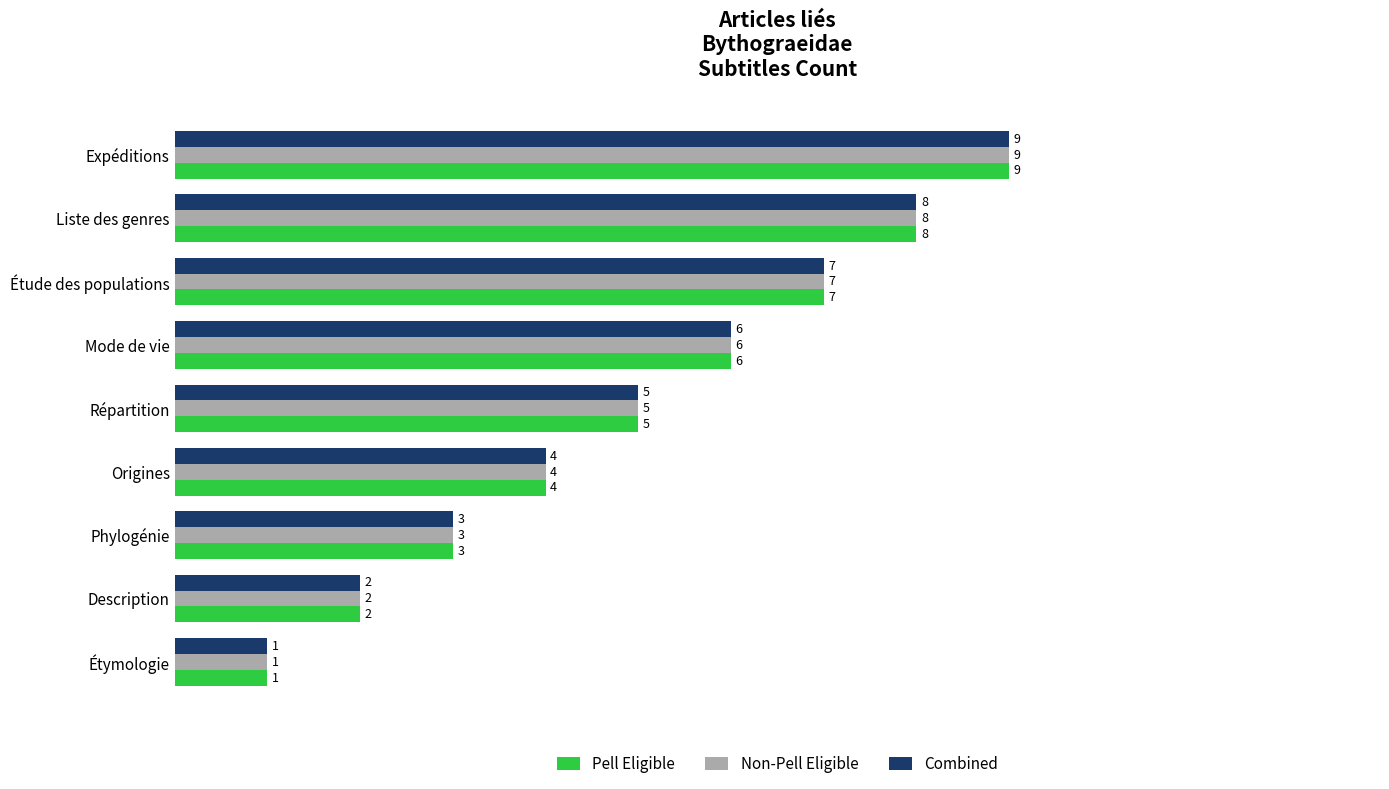

Is it true that Combined equals 1 at Phylogénie?

False